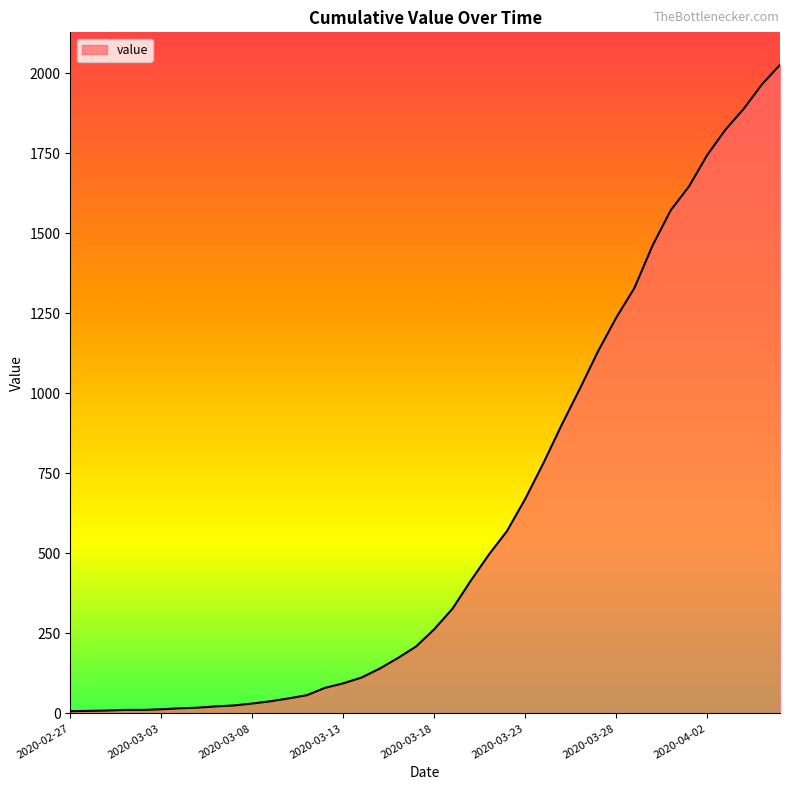

What is the difference between the maximum and minimum values?

2019